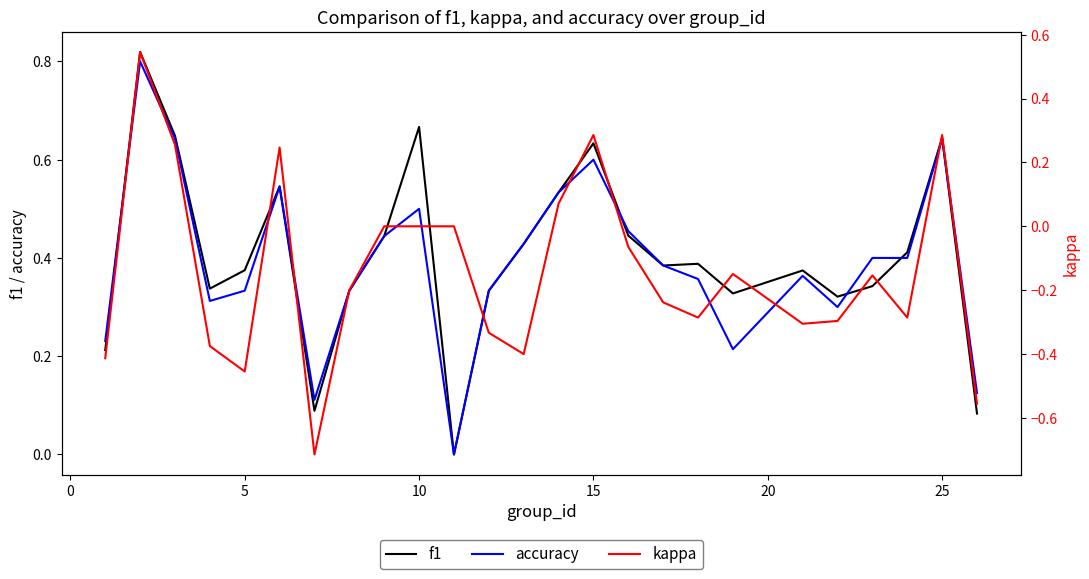

List the series in order of their peak value, highest first.

f1, accuracy, kappa